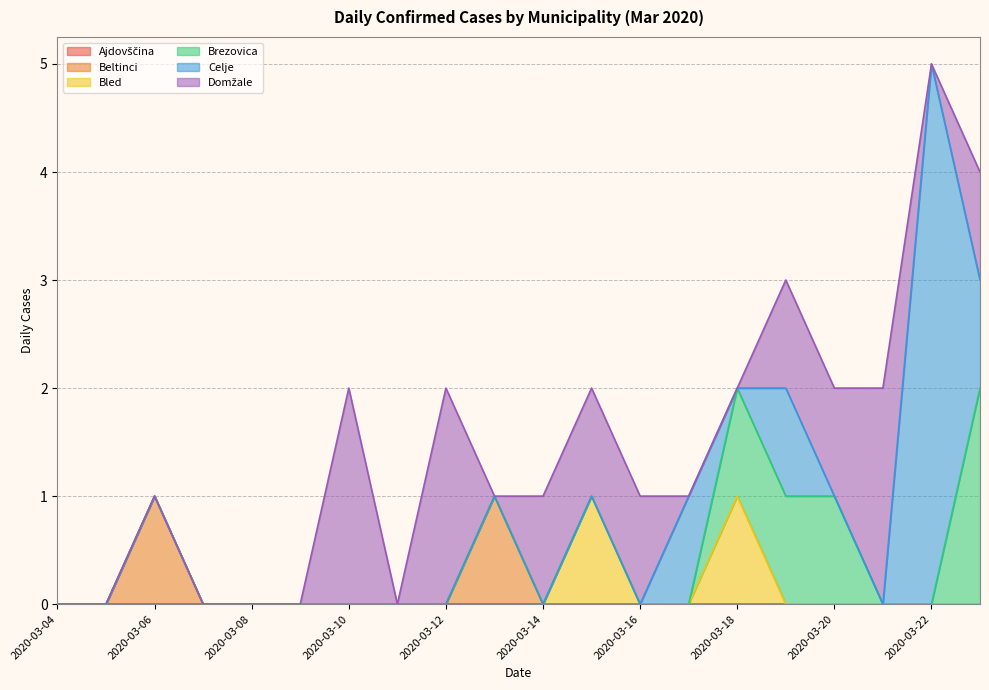

What is the greatest value displayed?

5